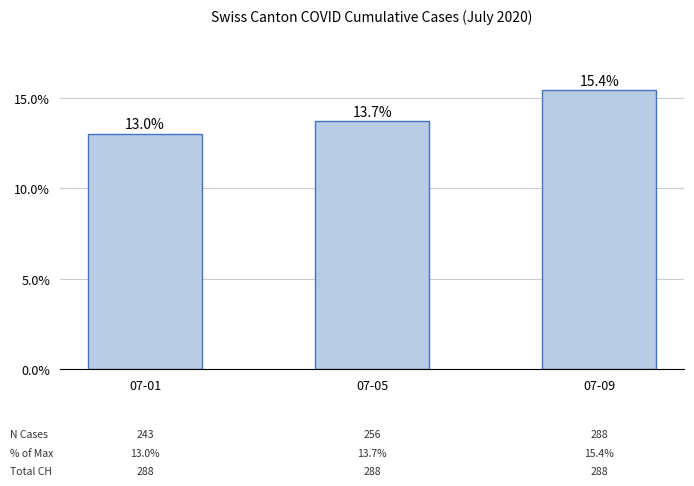

What is the value of the 2nd bar from the left?

13.7